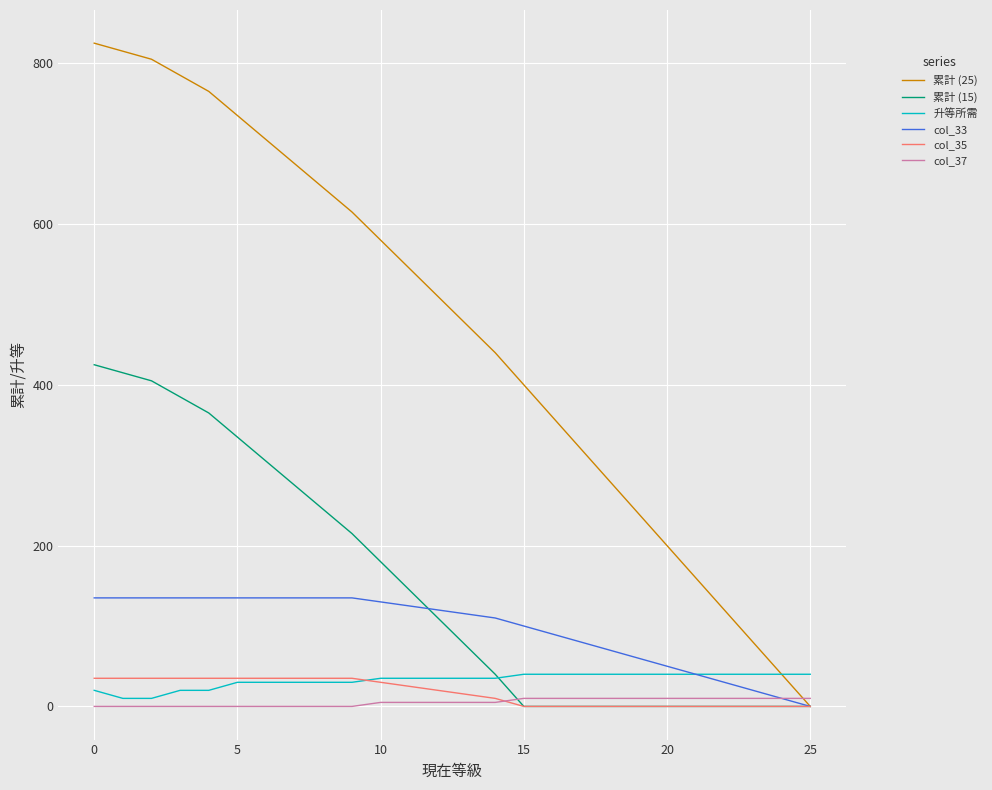

Which series has the largest total across all categories?

累計 (25)